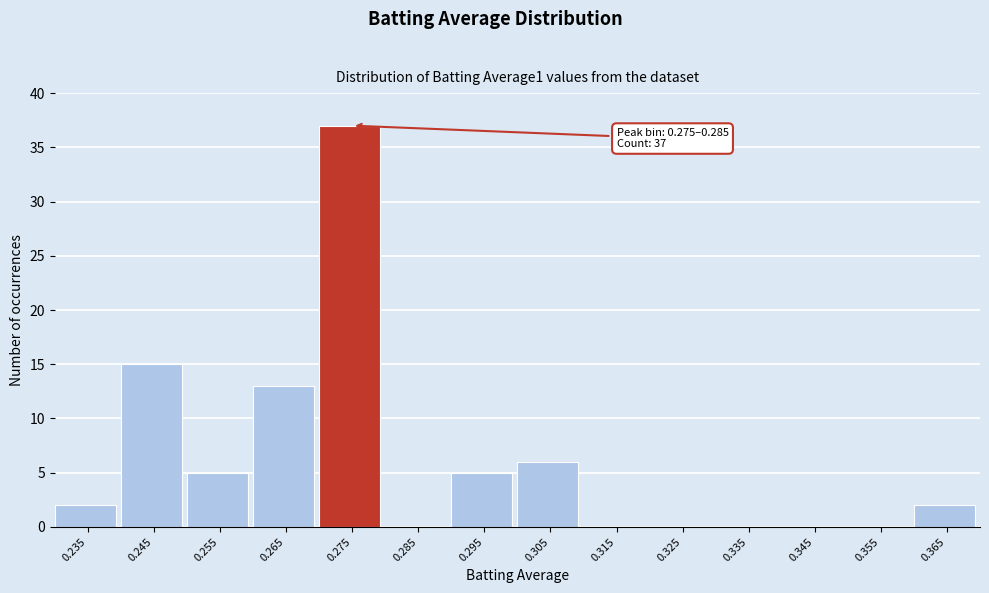

Reading left to right, what are all the values shown in this chart?

0.235=2	0.245=15	0.255=5	0.265=13	0.275=37	0.285=0	0.295=5	0.305=6	0.315=0	0.325=0	0.335=0	0.345=0	0.355=0	0.365=2